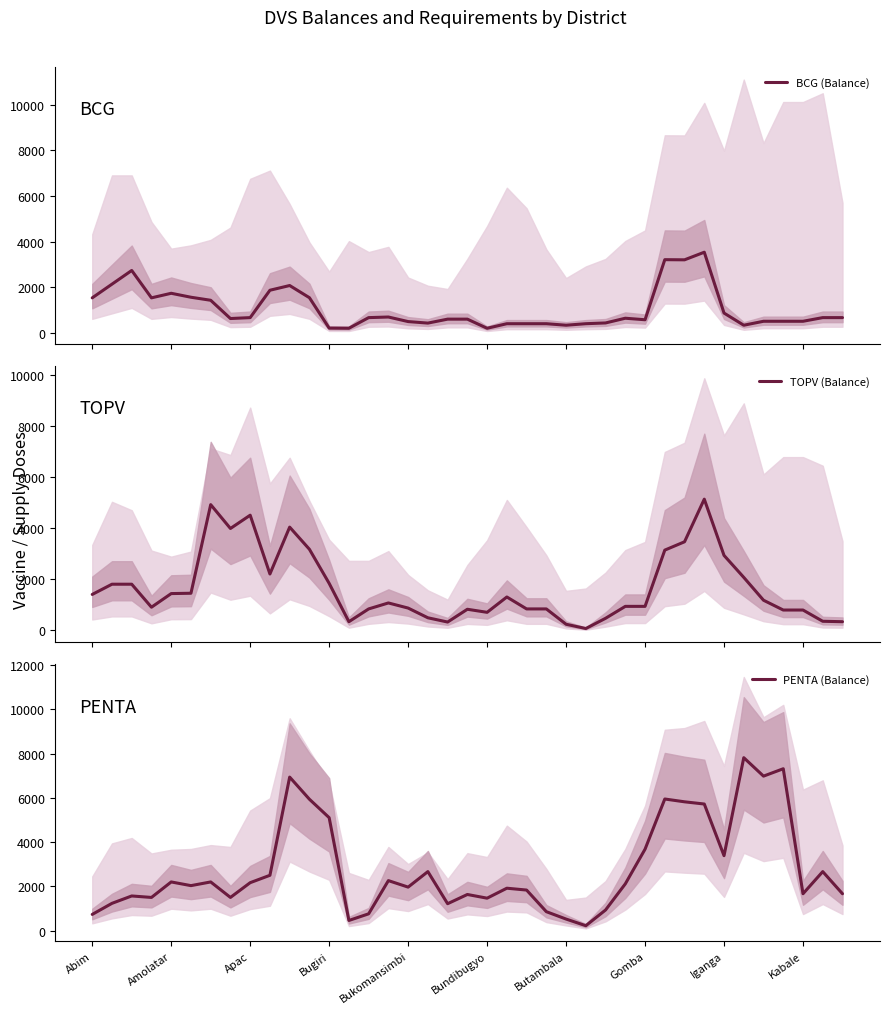

How many times do BCG (Balance) and PENTA (Balance) cross each other?

3